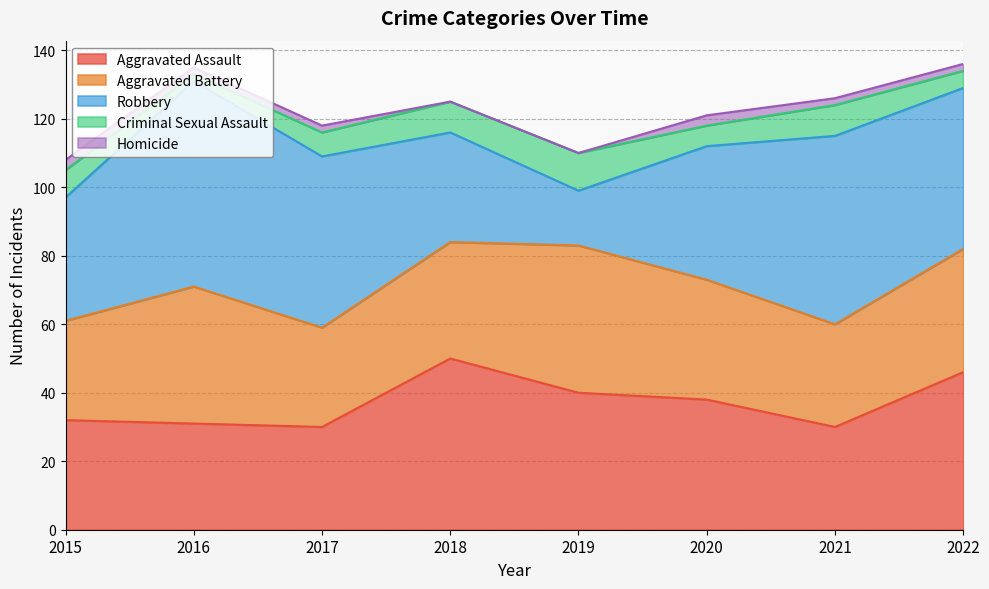

True or false: Aggravated Assault and Criminal Sexual Assault intersect in this chart.

False